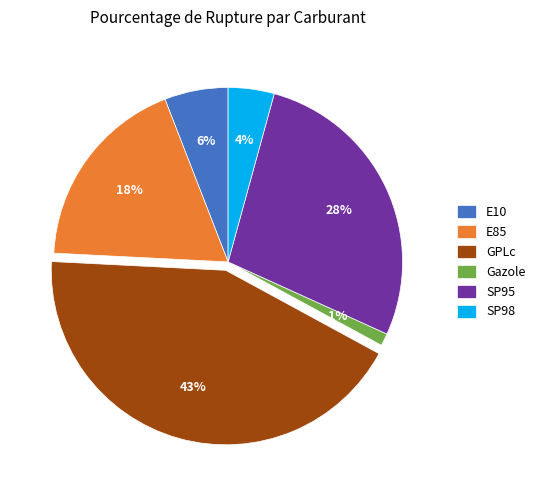

How many slices are in this pie chart?

6